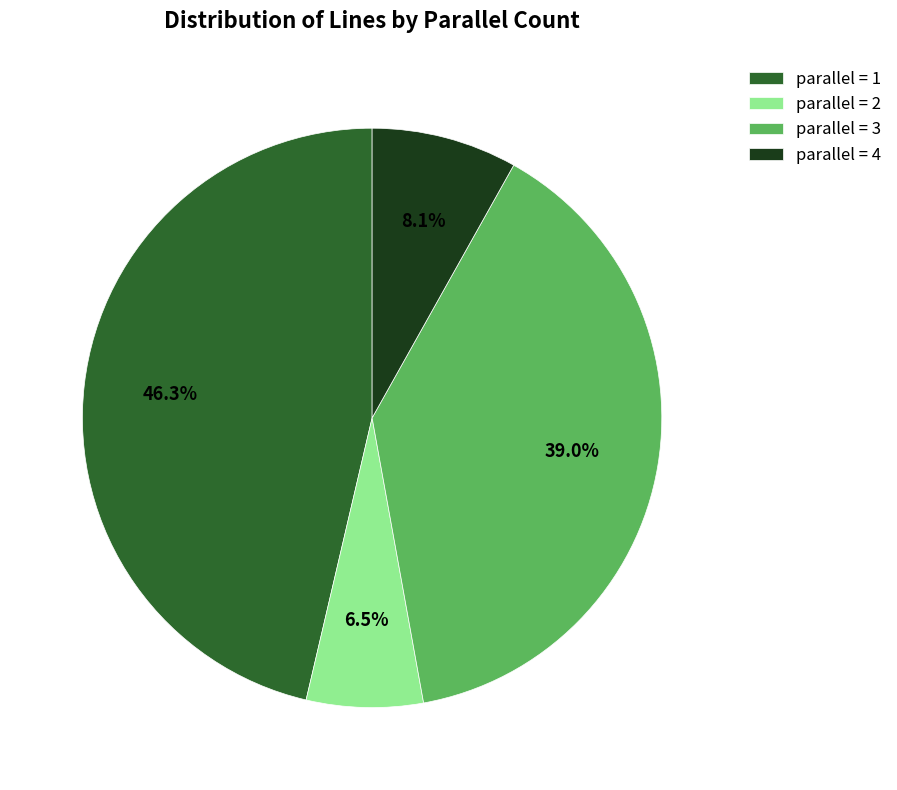

Rank the categories by value from lowest to highest.

parallel = 2, parallel = 4, parallel = 3, parallel = 1